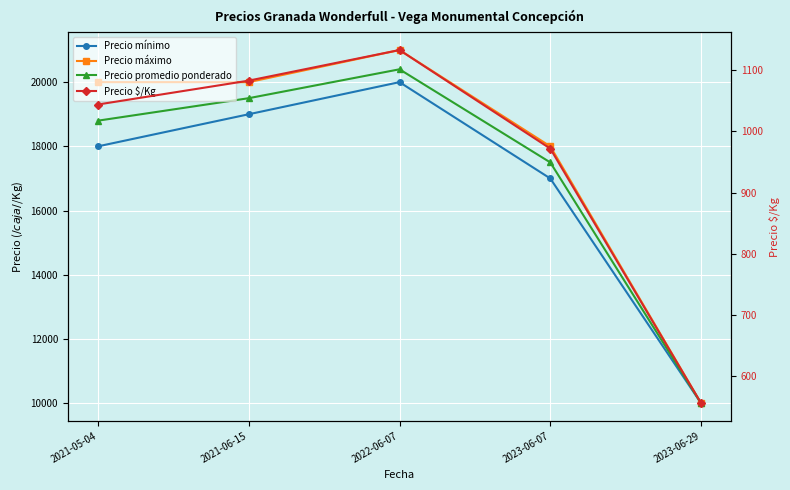

List the labels in order of Precio promedio ponderado value, largest first.

2022-06-07, 2021-06-15, 2021-05-04, 2023-06-07, 2023-06-29